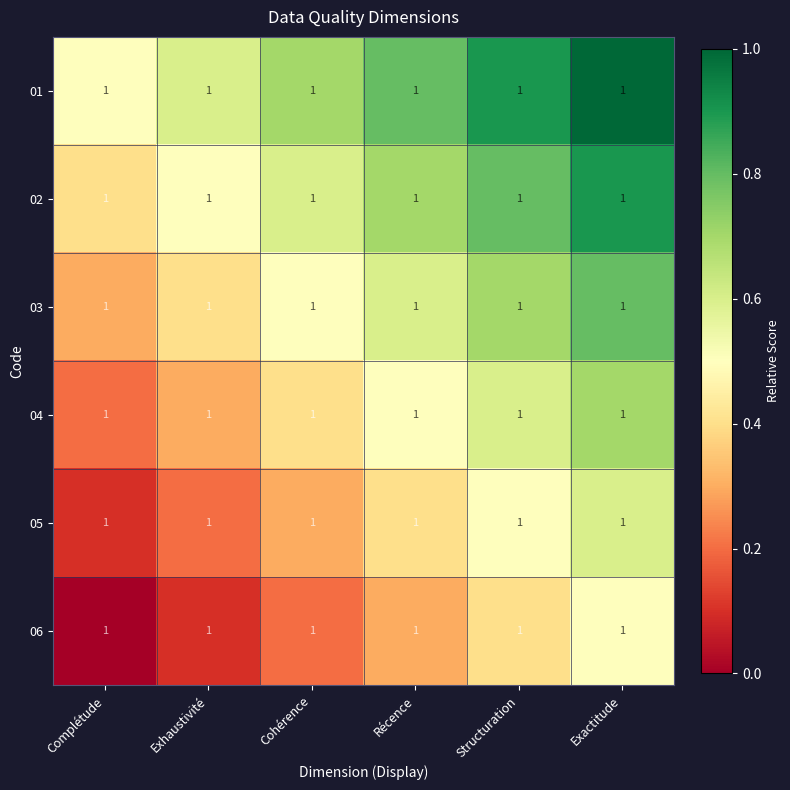

Rank the series by their average value, from highest to lowest.

01, 02, 03, 04, 05, 06